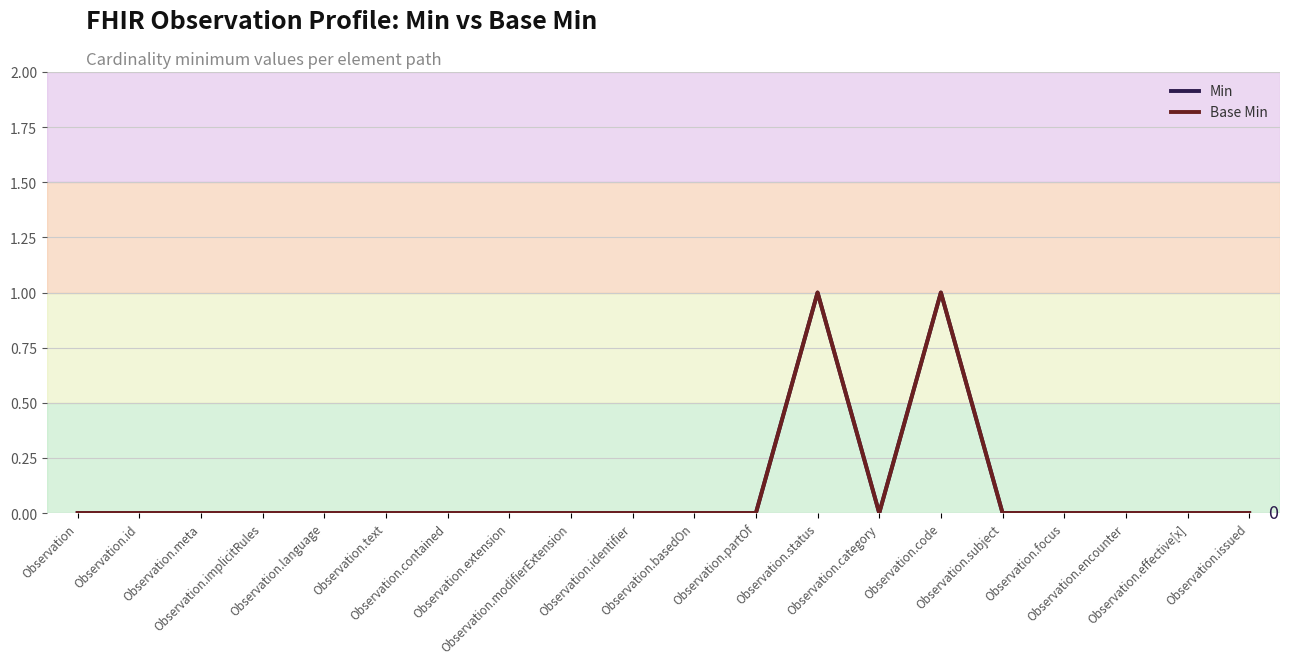

The value of Min at Observation.status is 1. True or false?

True